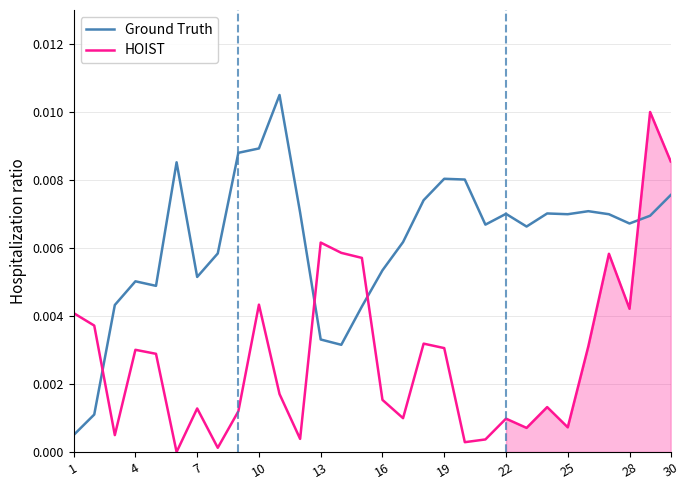

What is the sum of all HOIST values?

0.1